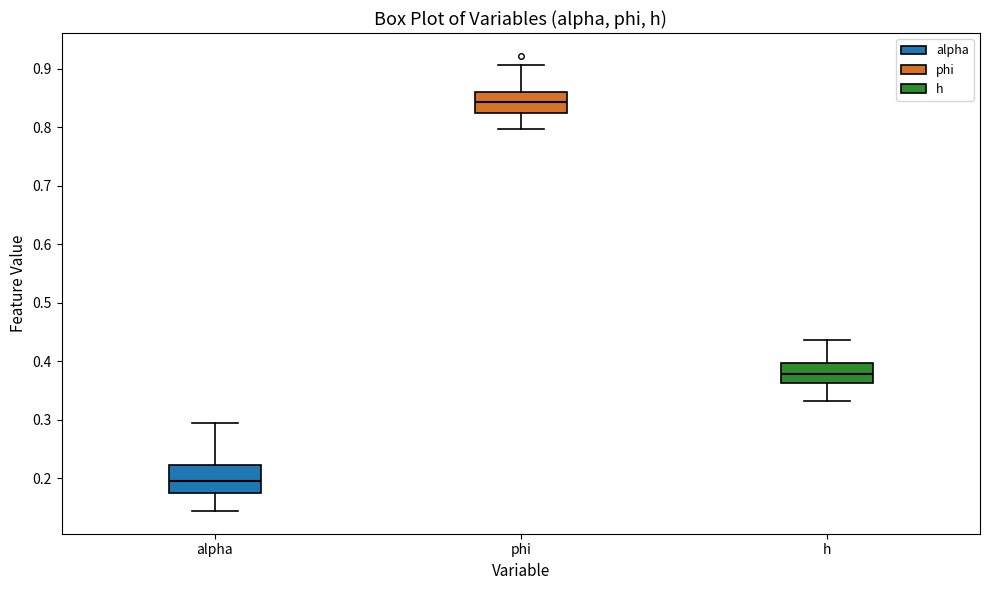

Which box's median line is the lowest?

alpha